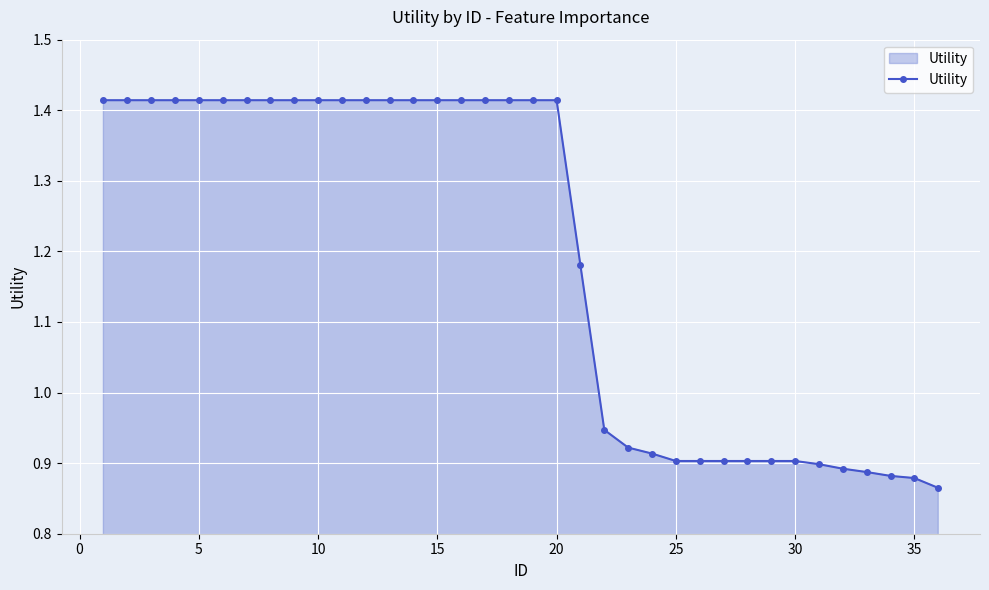

What is the difference between the second highest and second lowest values?

0.5